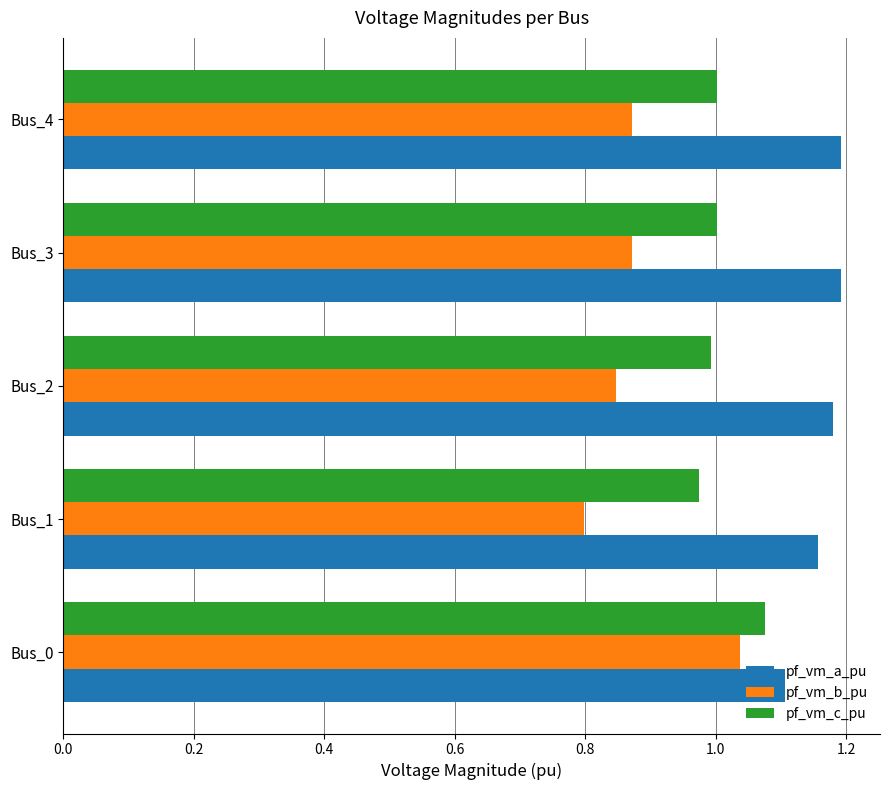

Where is pf_vm_b_pu nearest to the value 0?

Bus_1